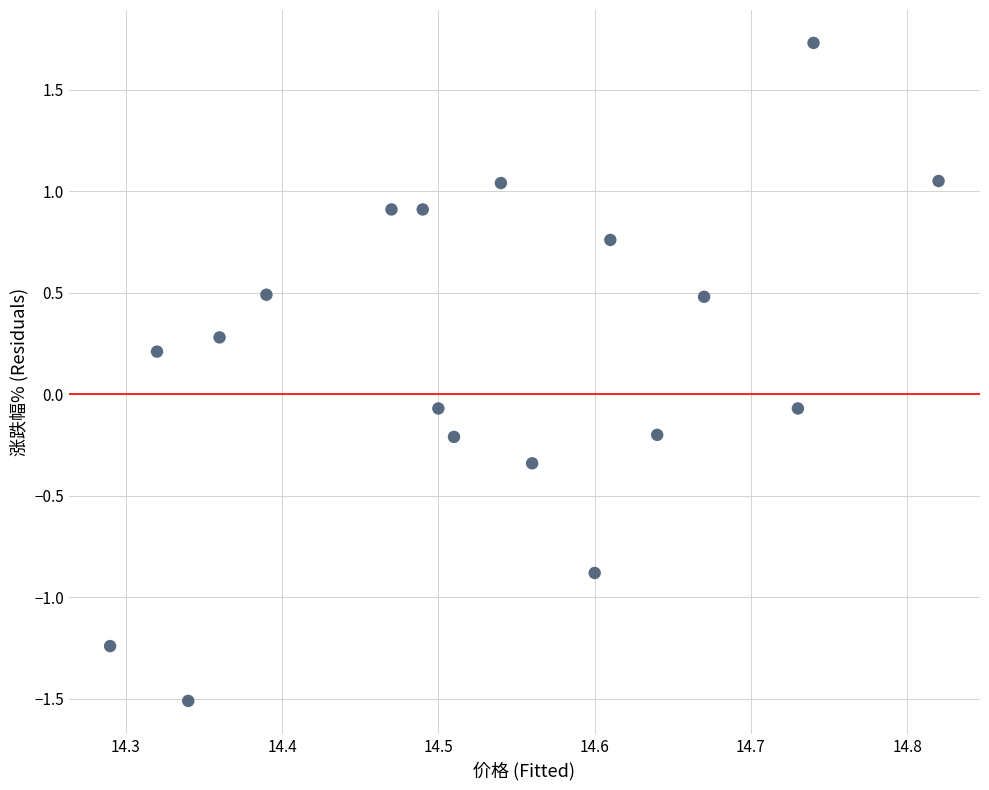

What is the range of Y values (max minus min)?

3.2